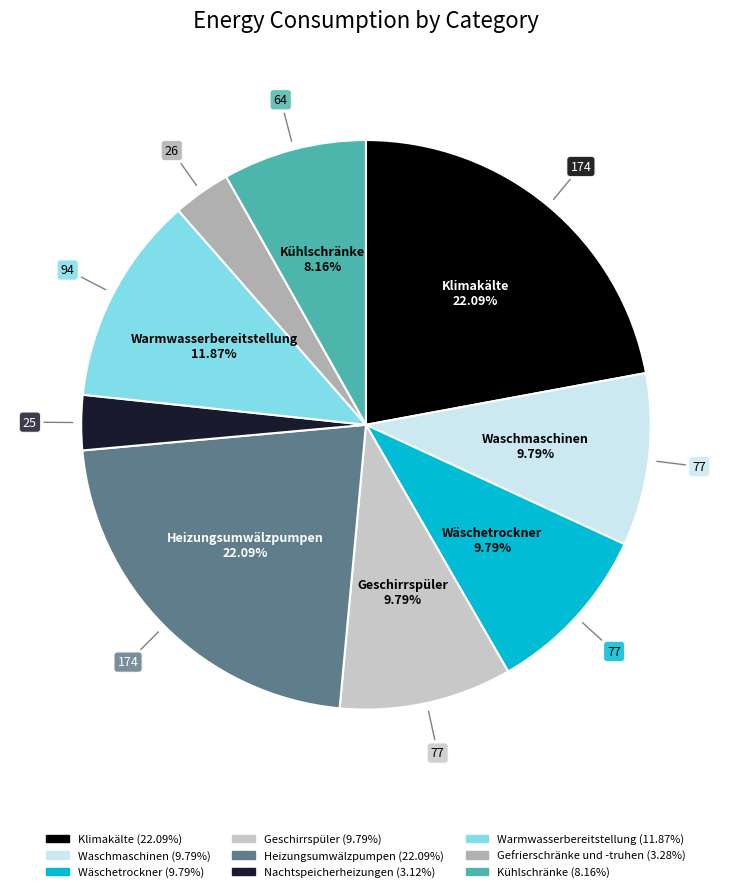

What percentage is the Wäschetrockner slice, to the nearest percent?

10%